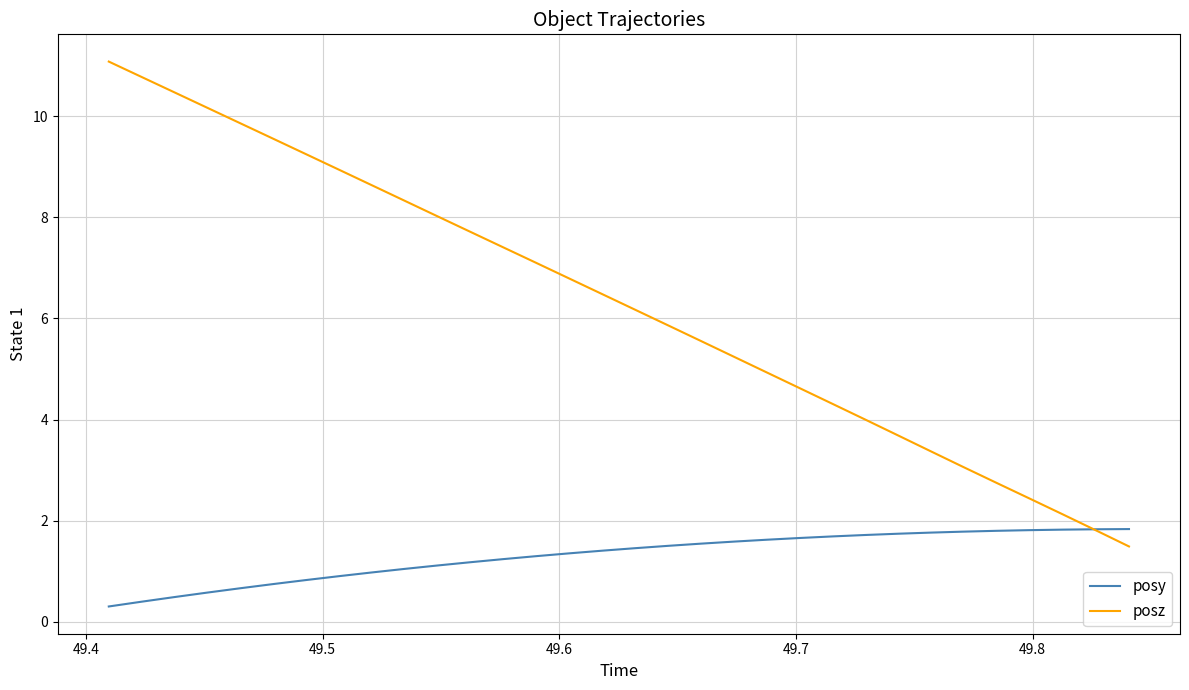

What is the smallest value displayed?

0.3